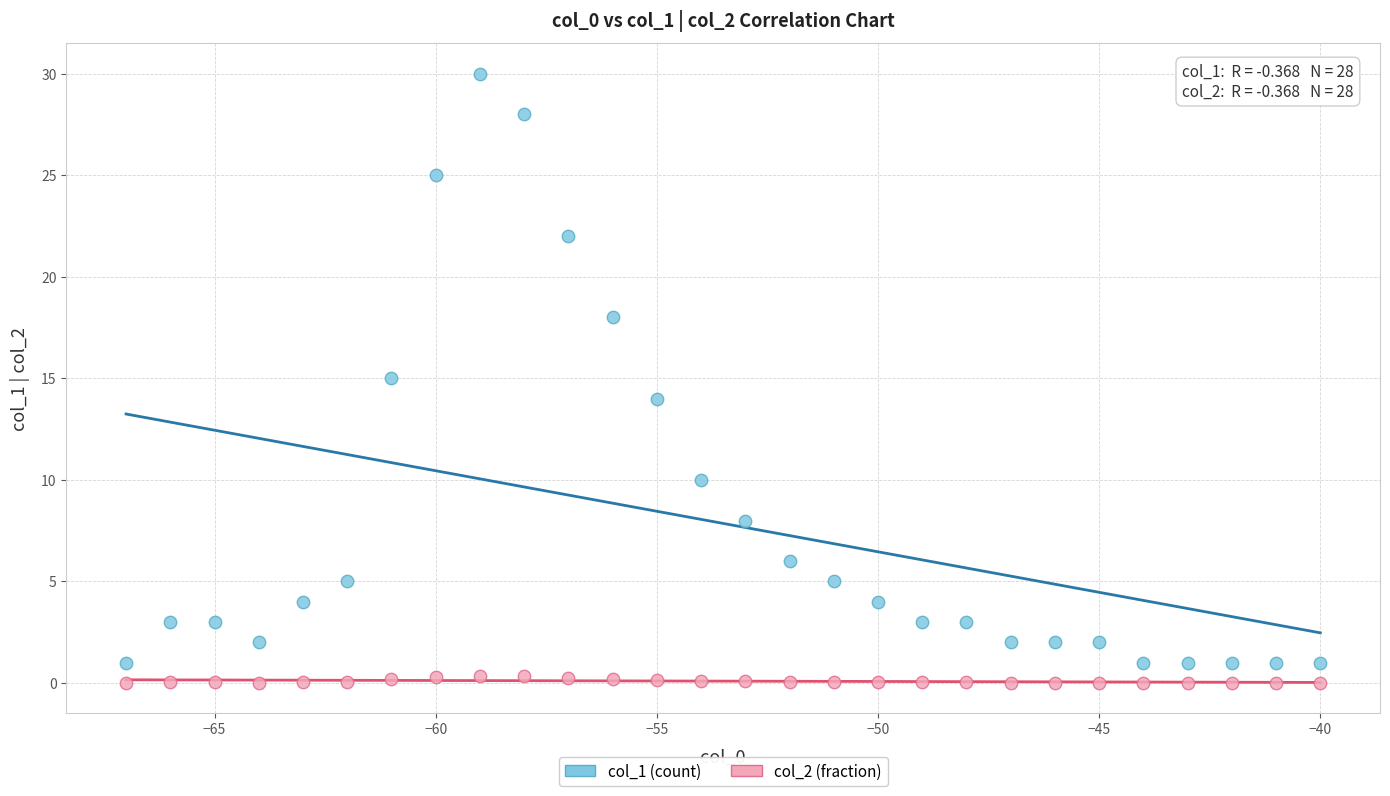

Across all data points, what is the range of X values (max minus min)?

27.0